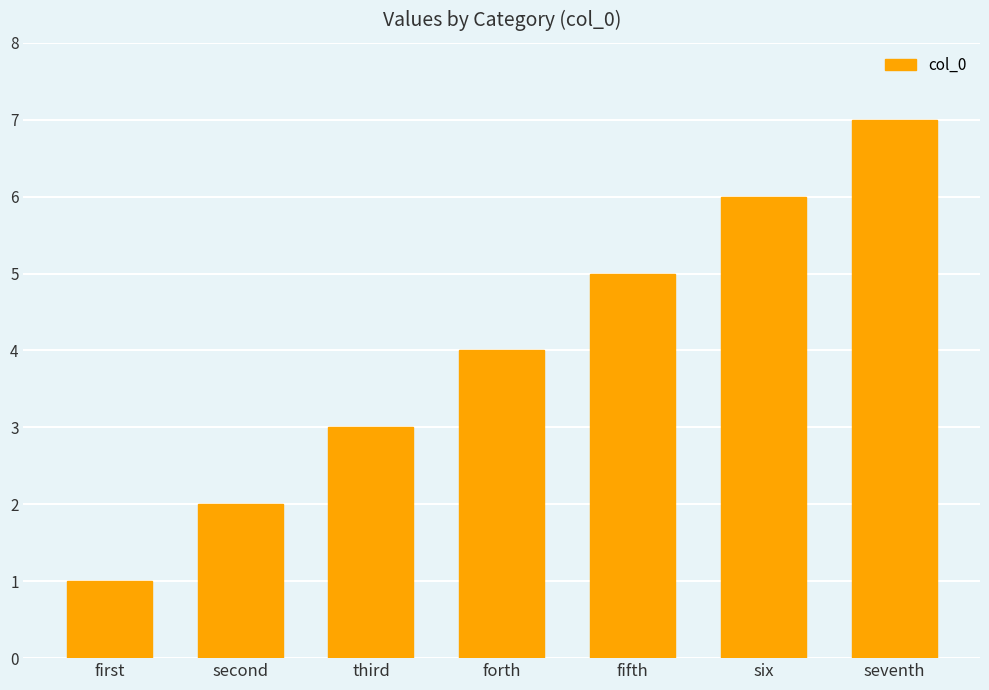

What is the label of the 7th bar from the left?

seventh